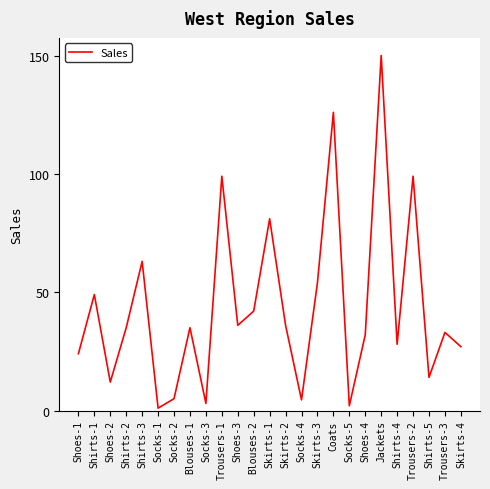

The chart shows a value of 32.0 at Shoes-4. True or false?

True